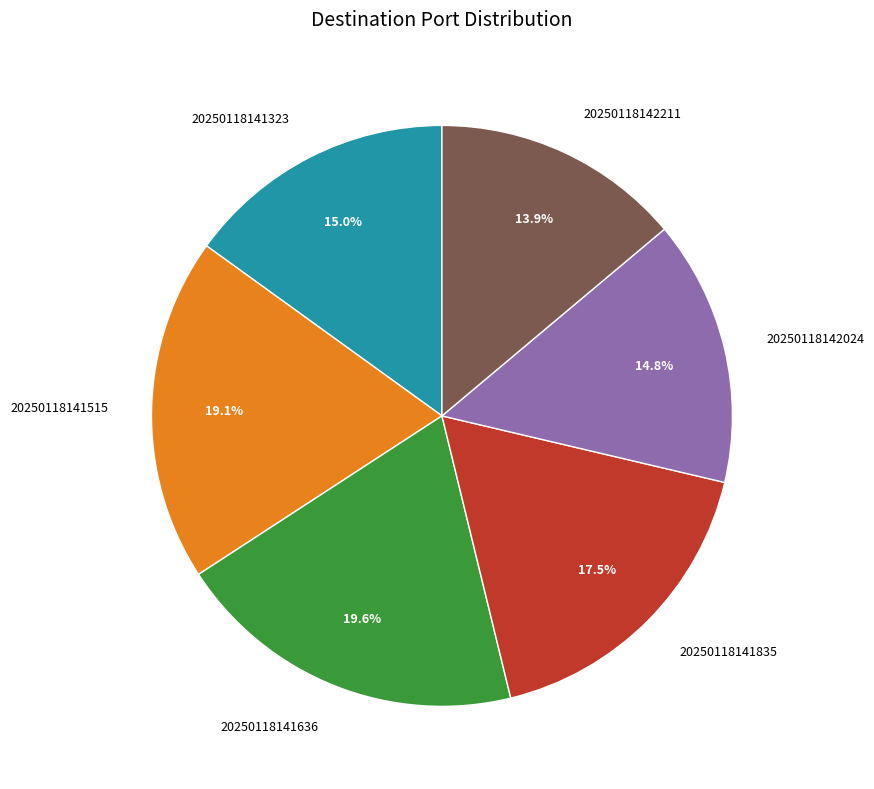

How many slices are in this pie chart?

6